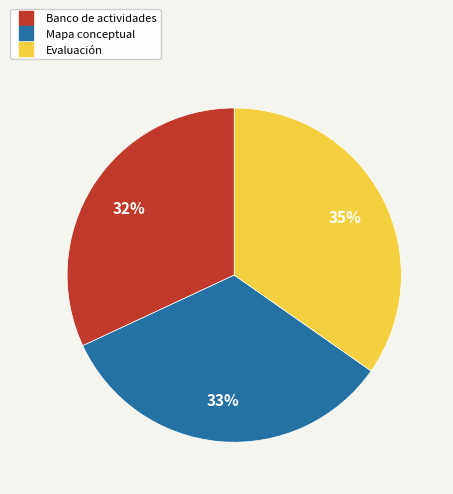

Which slice is the largest?

Evaluación